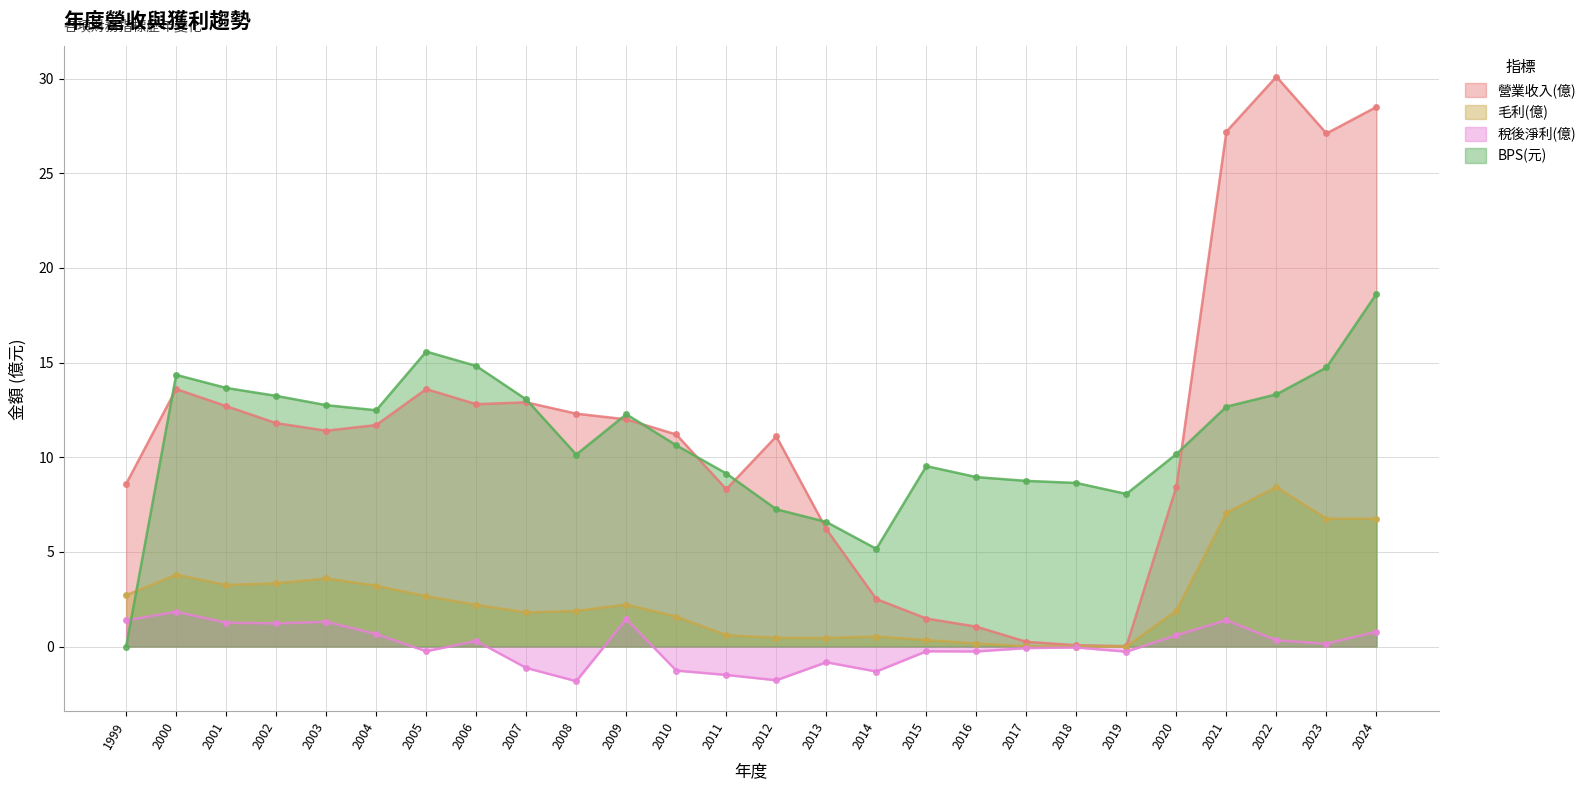

Which series changed the most between 2016 and 2017?

營業收入(億)